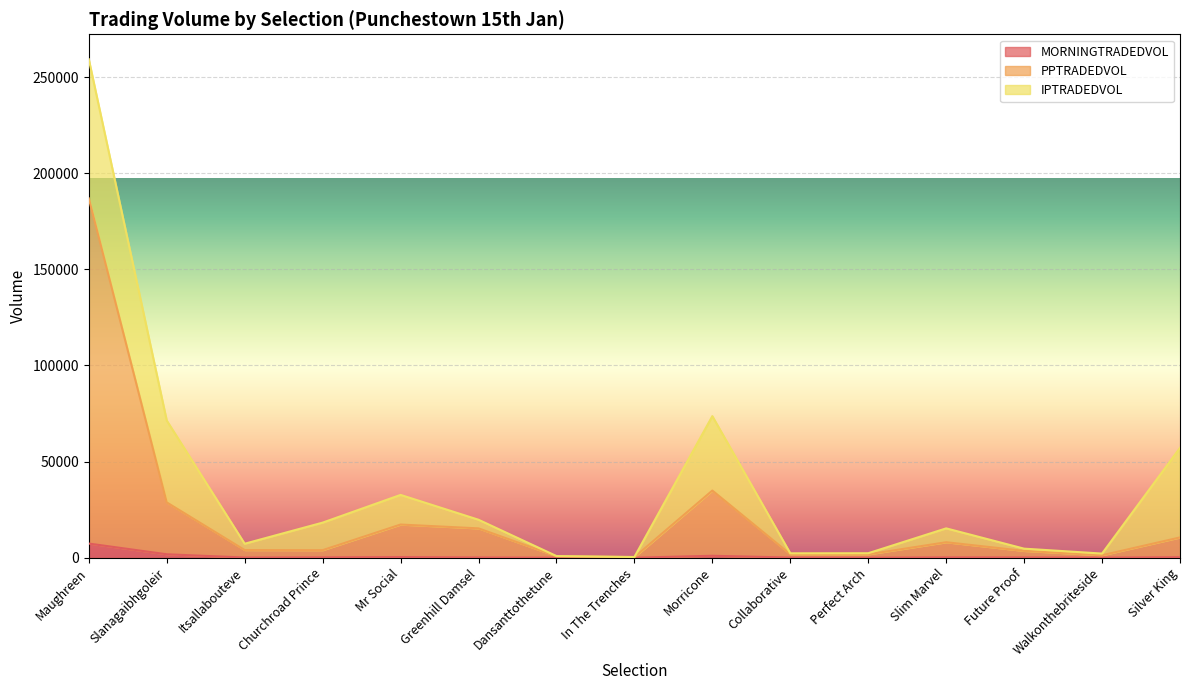

Where is the first local maximum for PPTRADEDVOL?

Mr Social